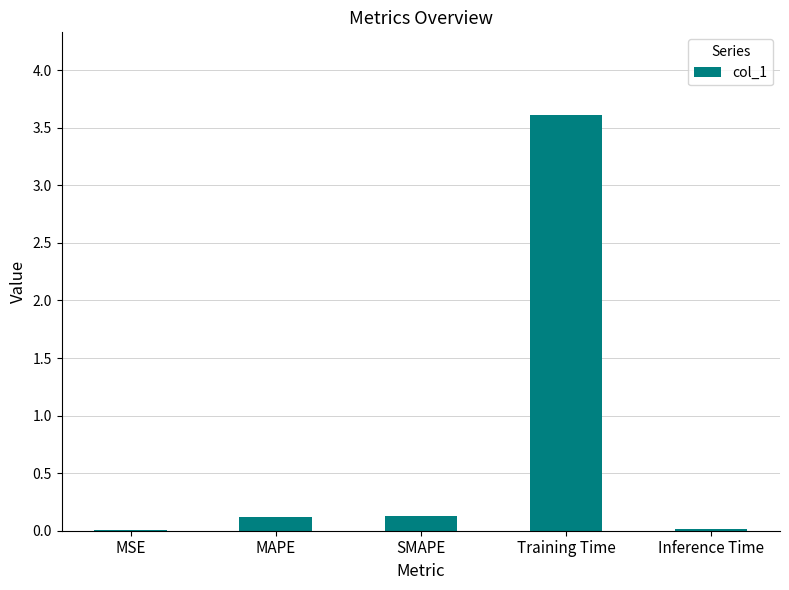

Is it true that the value at MSE is 0.0?

True